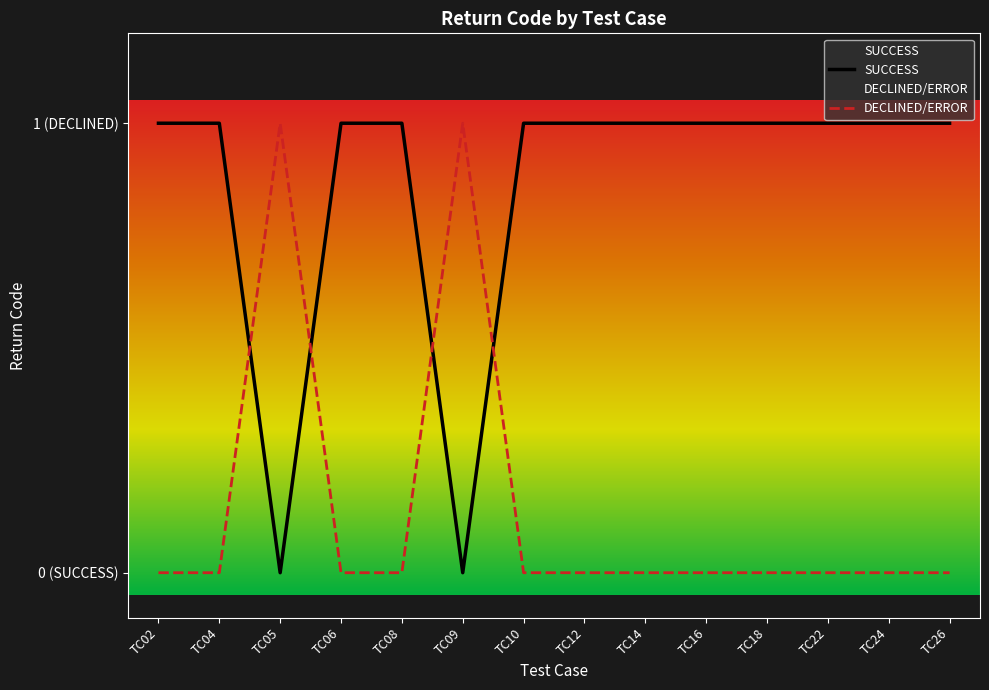

Between TC18 and TC26, which series saw the biggest shift?

SUCCESS